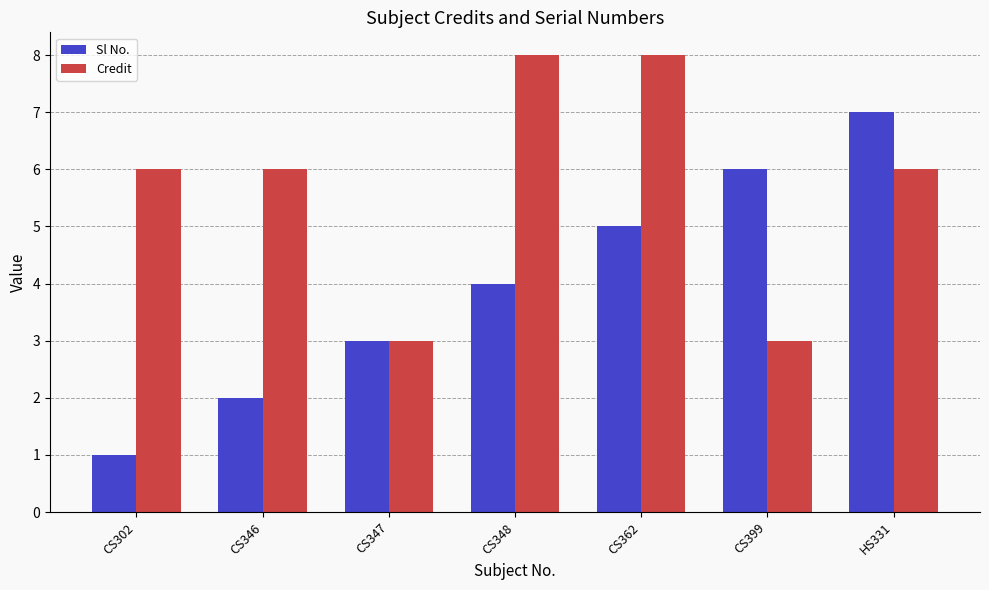

List the series in order of their overall mean, highest first.

Credit, Sl No.